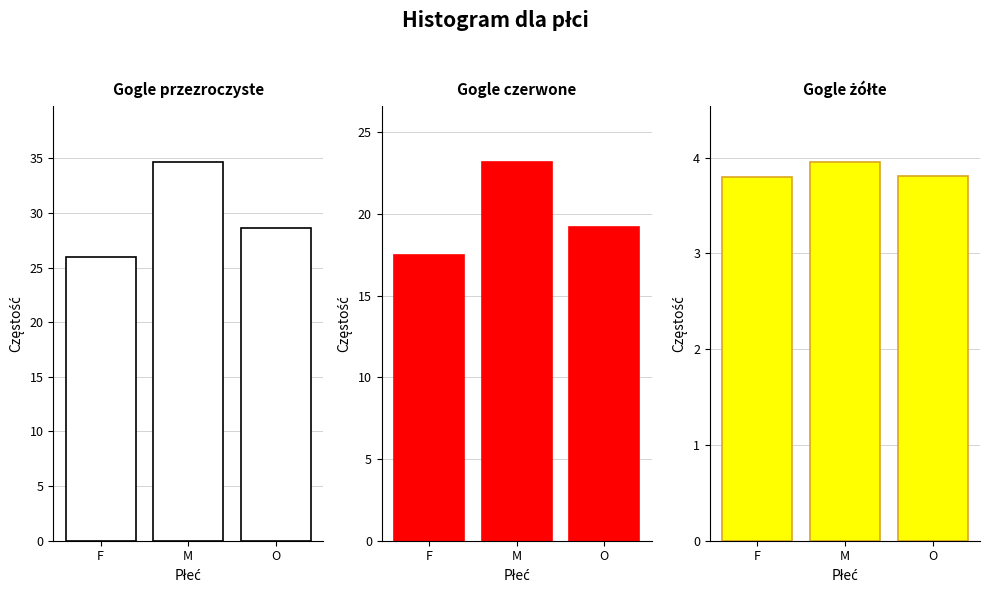

How many distinct data groups are displayed?

3